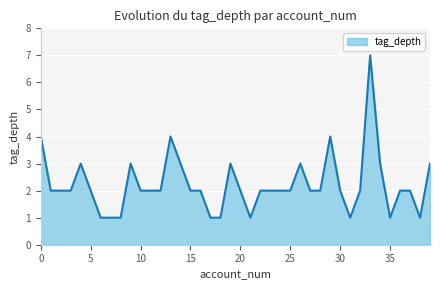

Count the number of data series in this chart.

1